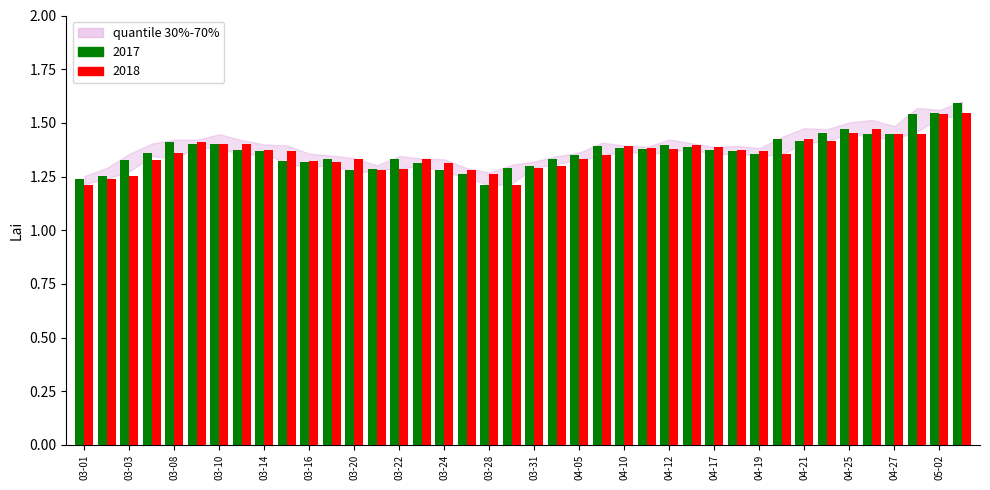

Count the 2017 values in the range 1 to 2.

40